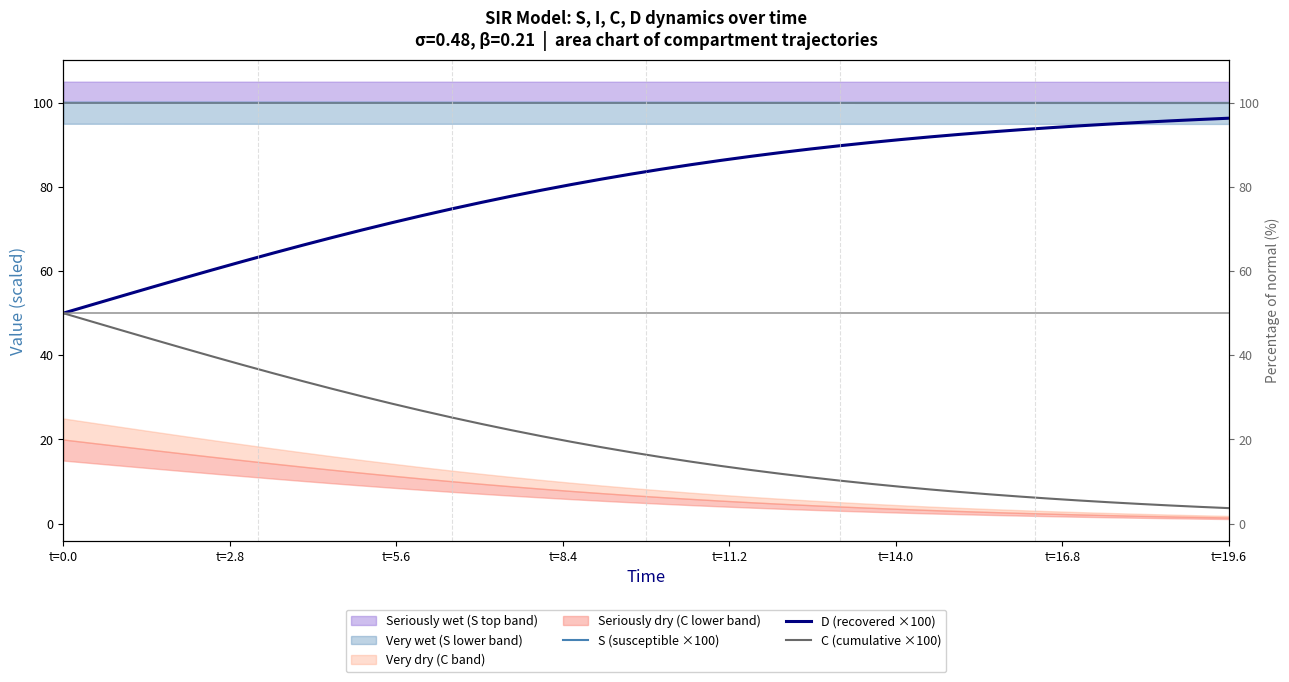

Rank the series by their maximum value, from highest to lowest.

S (susceptible ×100), D (recovered ×100), C (cumulative ×100)